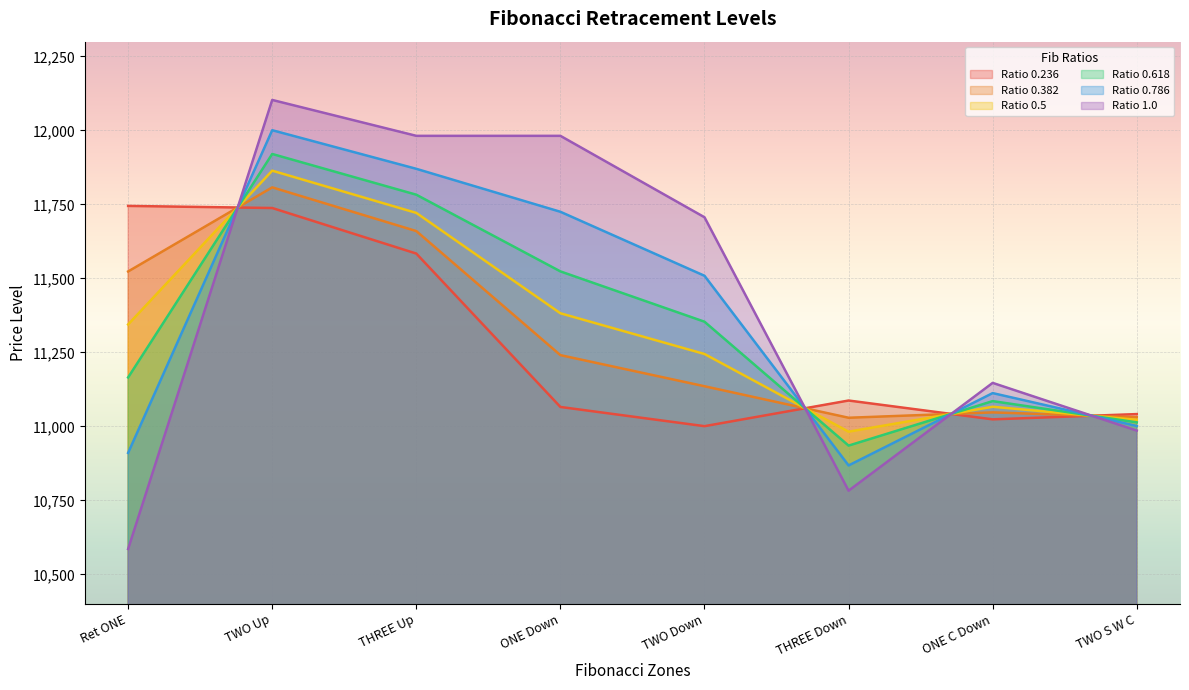

What is the total value across all series at THREE Up?

70600.1